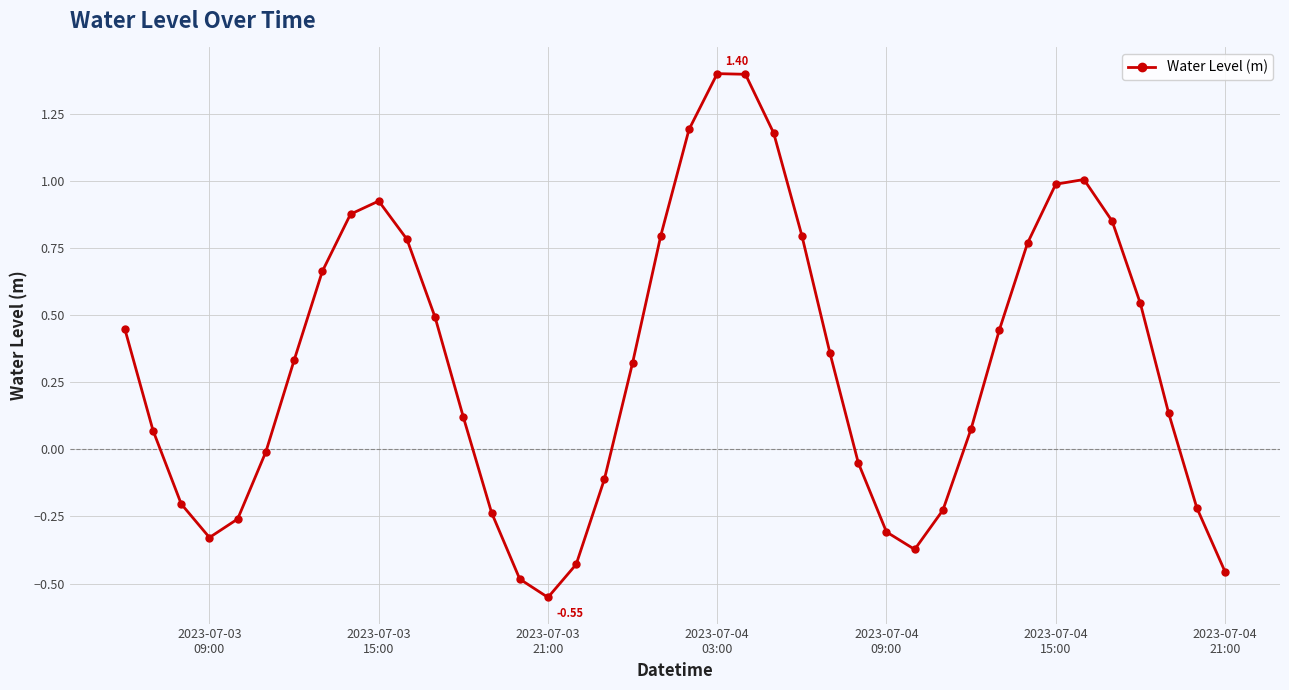

How many interior local peaks (higher than both neighbors) does the data have?

3